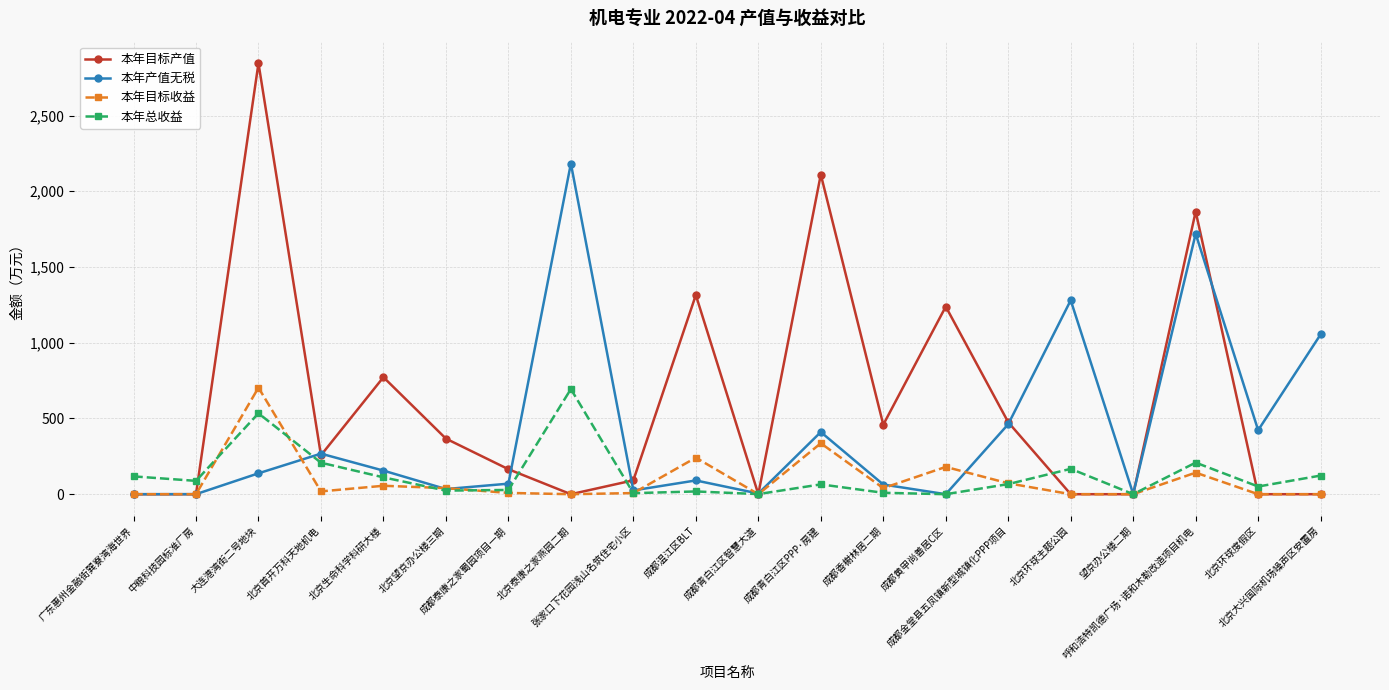

Which series has the widest spread of values?

本年目标产值